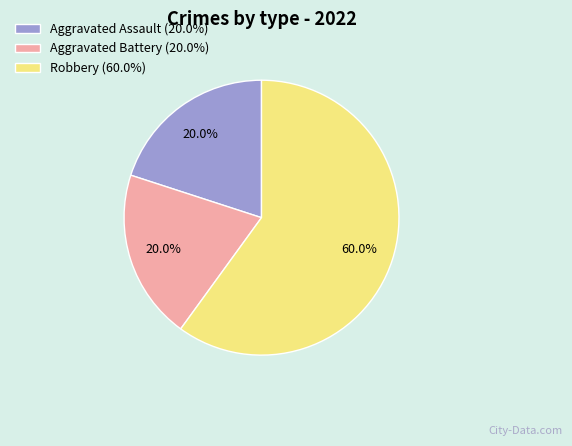

Does any single category account for the majority?

Yes